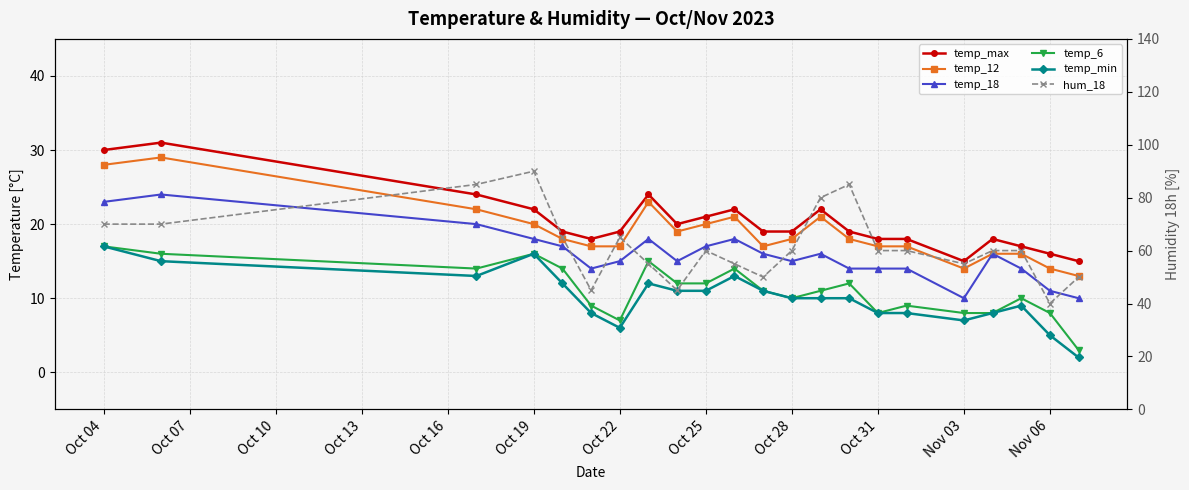

What are all the series names shown in the legend?

temp_max, temp_12, temp_18, temp_6, temp_min, hum_18